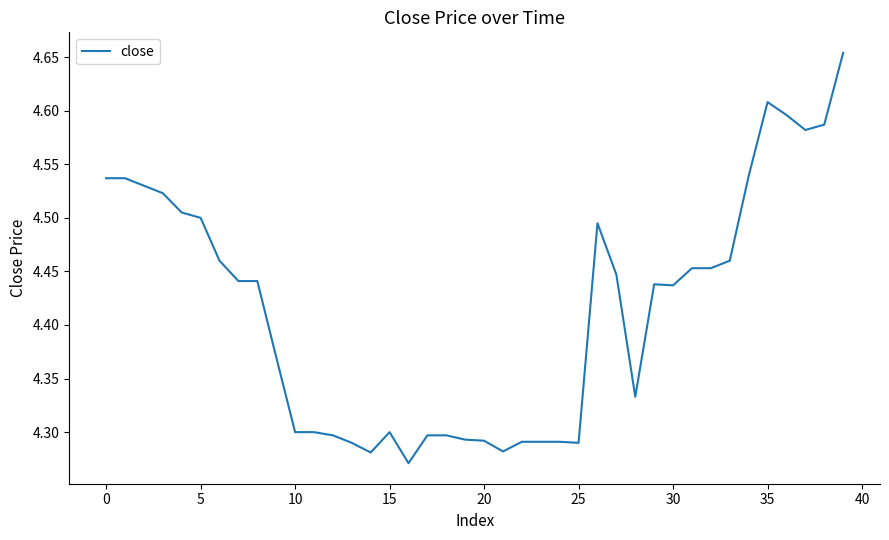

What is the difference between the maximum and minimum values?

0.4